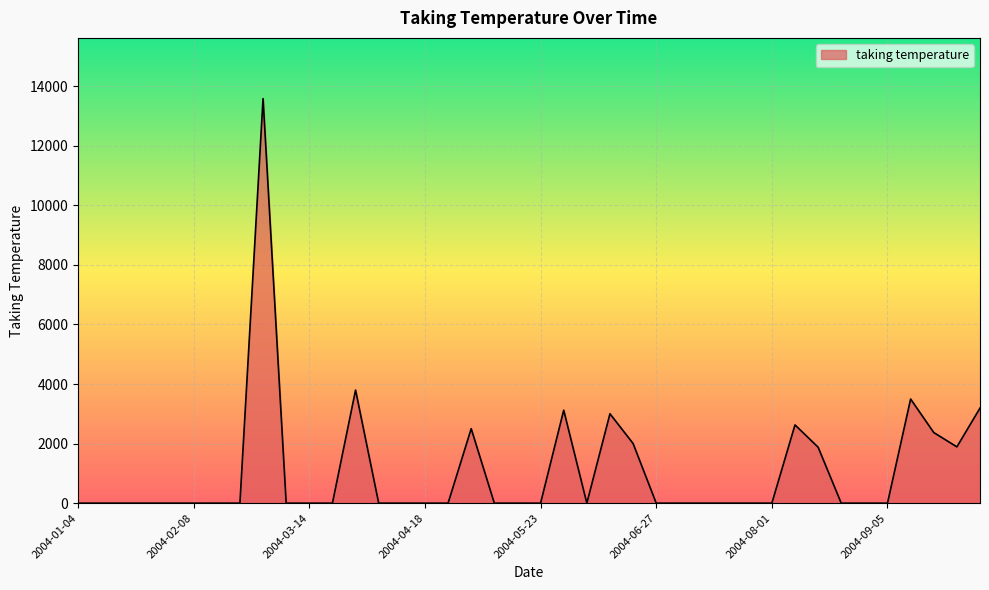

What is the greatest value displayed?

13582.5